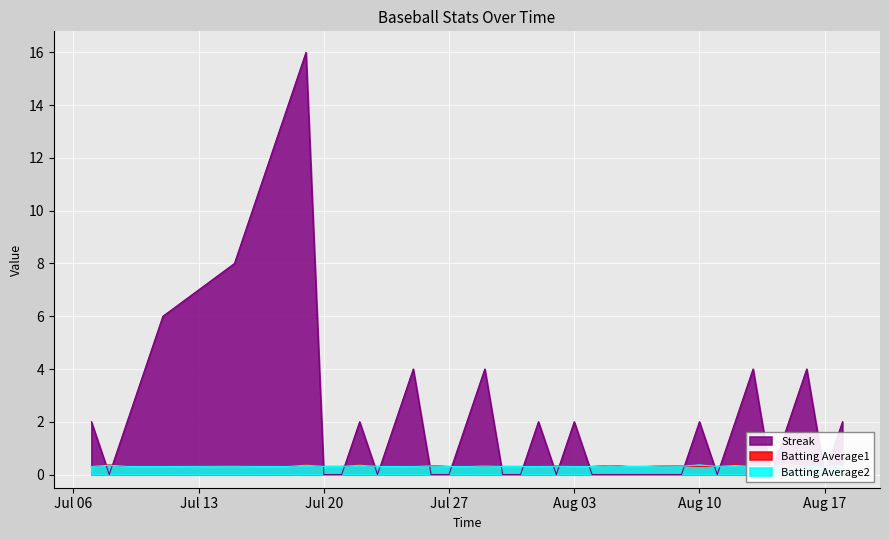

Which series ends up on top after the final intersection of Batting Average2 and Streak?

Streak